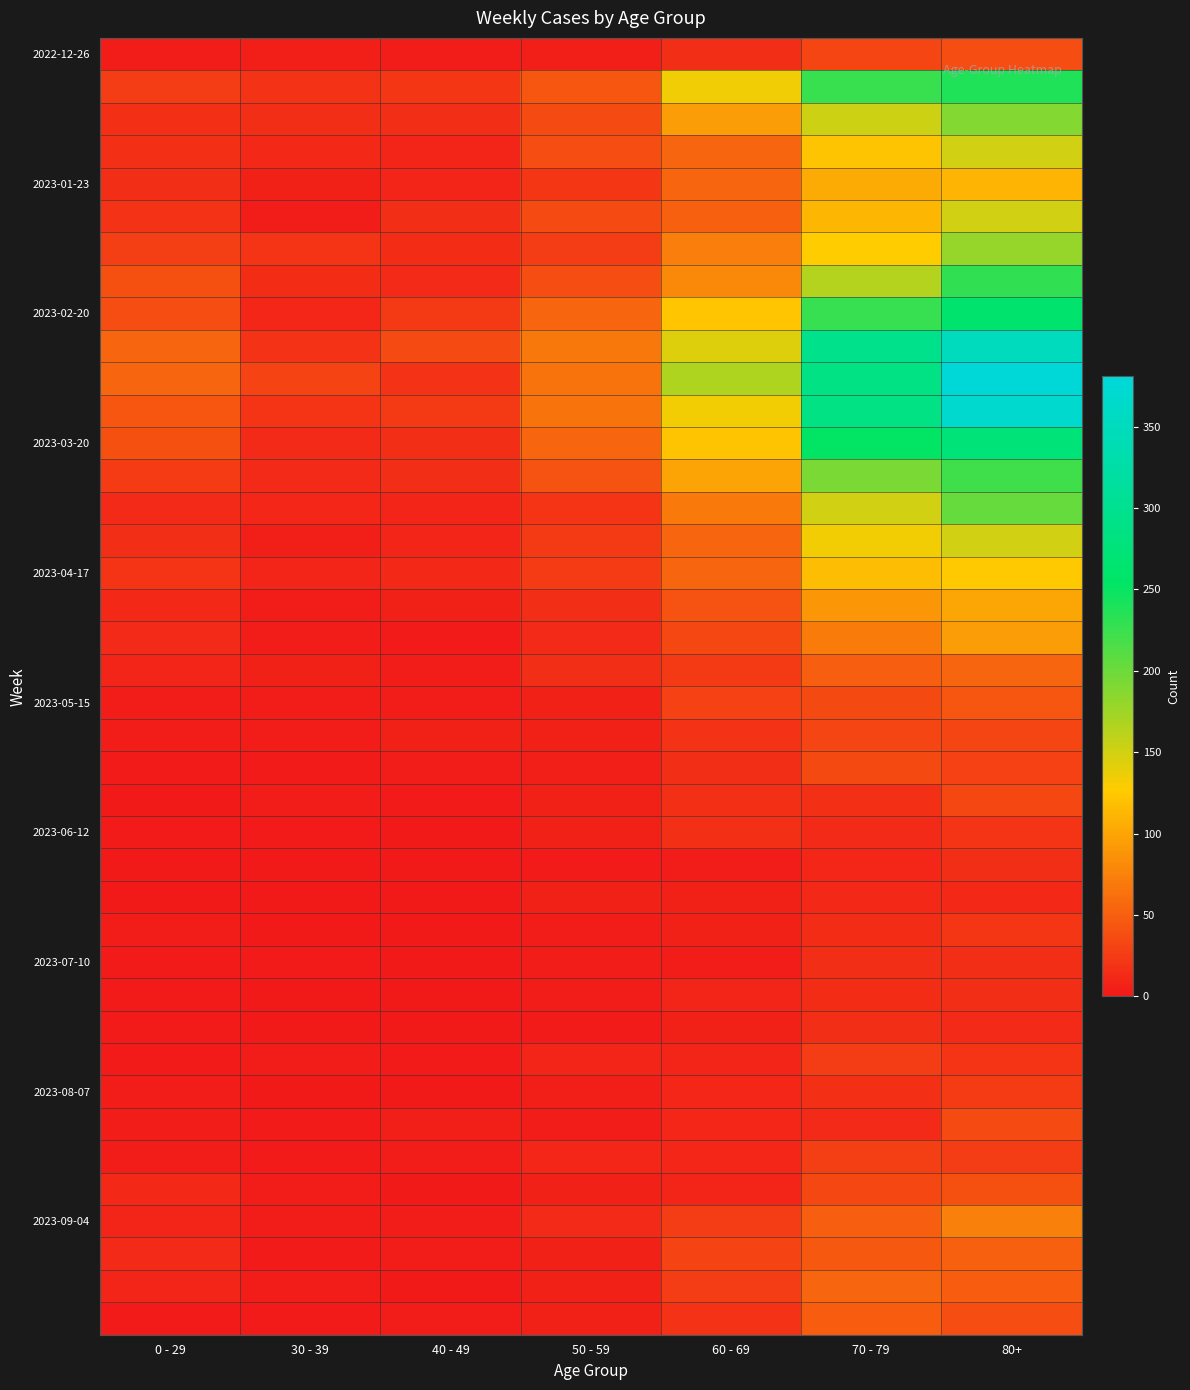

Count the number of data series in this chart.

40